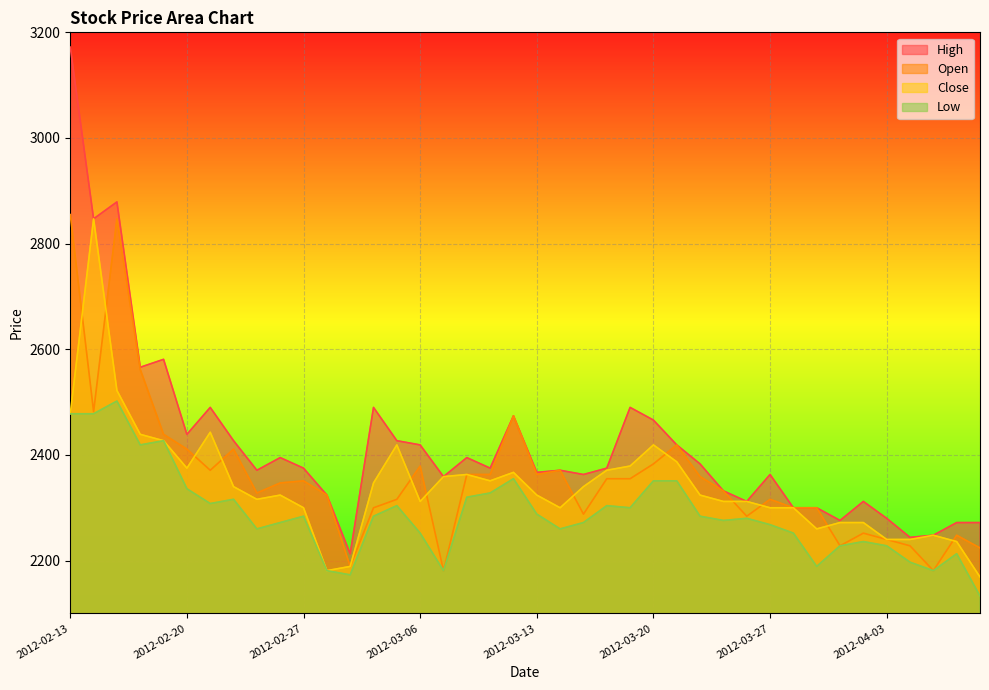

The value of Open at 2012-03-15 is 2288. True or false?

True